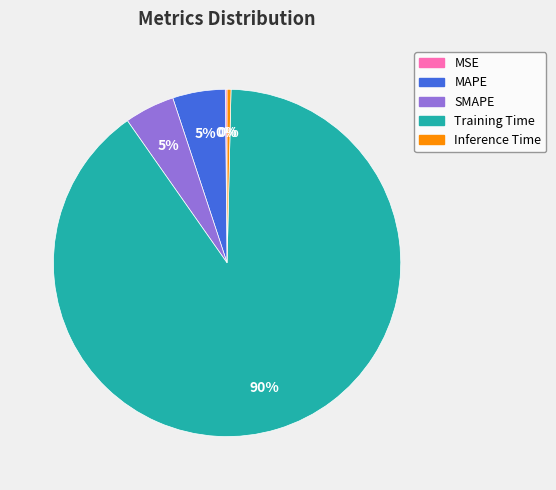

What is the majority slice?

Training Time